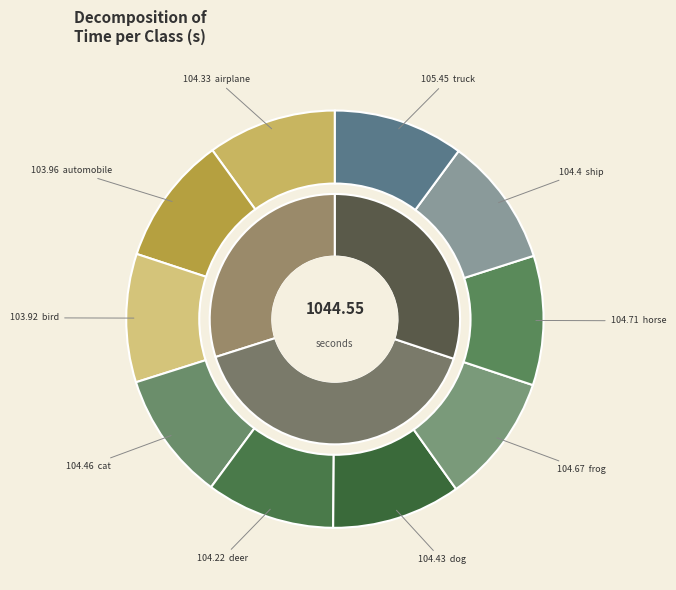

What is the smallest slice in the pie chart?

bird